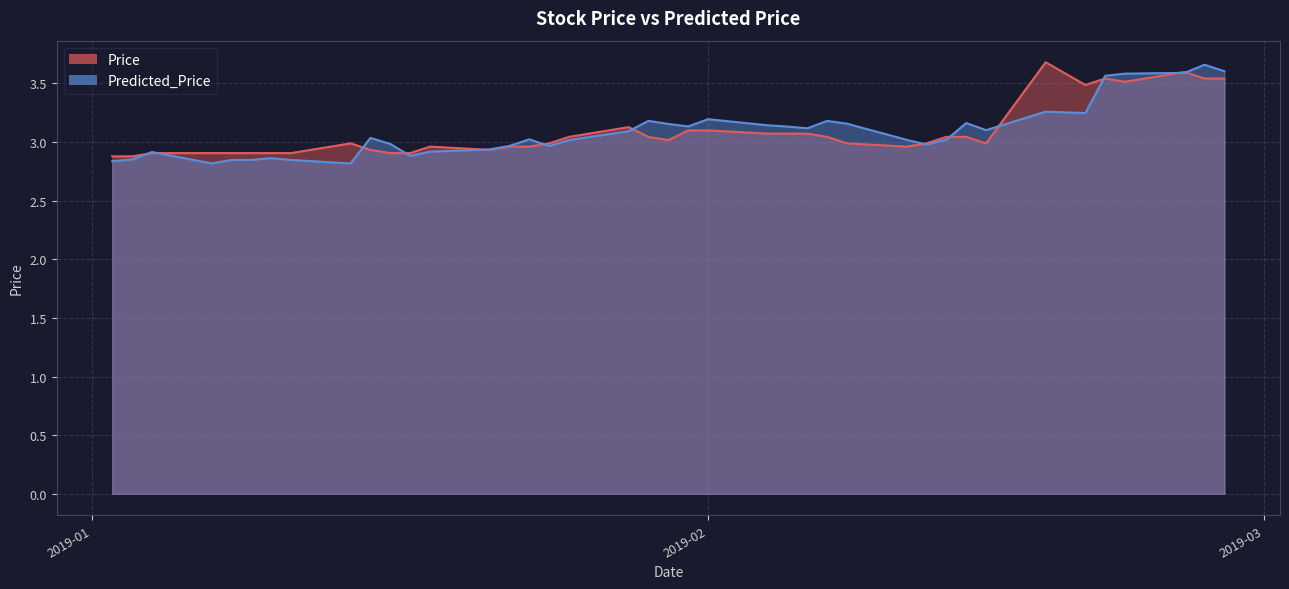

List the labels in order of Predicted_Price value, smallest first.

2019-01-14, 2019-01-07, 2019-01-02, 2019-01-11, 2019-01-08, 2019-01-09, 2019-01-03, 2019-01-10, 2019-01-17, 2019-01-04, 2019-01-18, 2019-01-21, 2019-01-24, 2019-01-22, 2019-02-12, 2019-01-16, 2019-01-25, 2019-02-11, 2019-02-13, 2019-01-23, 2019-01-15, 2019-01-28, 2019-02-15, 2019-02-06, 2019-02-05, 2019-01-31, 2019-02-04, 2019-01-30, 2019-02-08, 2019-02-14, 2019-02-07, 2019-01-29, 2019-02-01, 2019-02-20, 2019-02-18, 2019-02-21, 2019-02-22, 2019-02-25, 2019-02-27, 2019-02-26